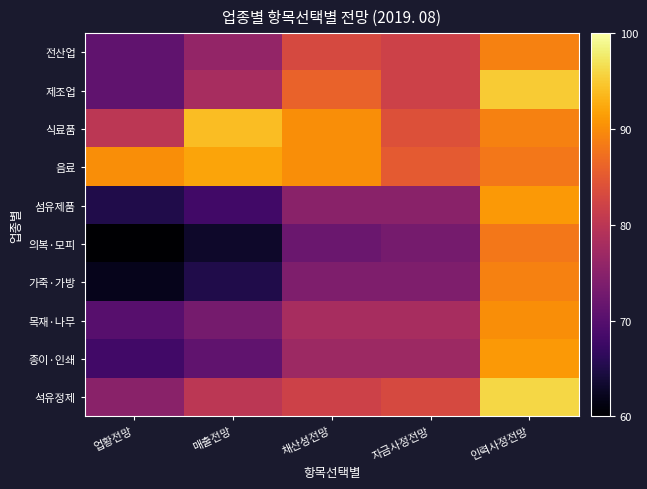

Between 채산성전망 and 자금사정전망, which series saw the biggest shift?

식료품